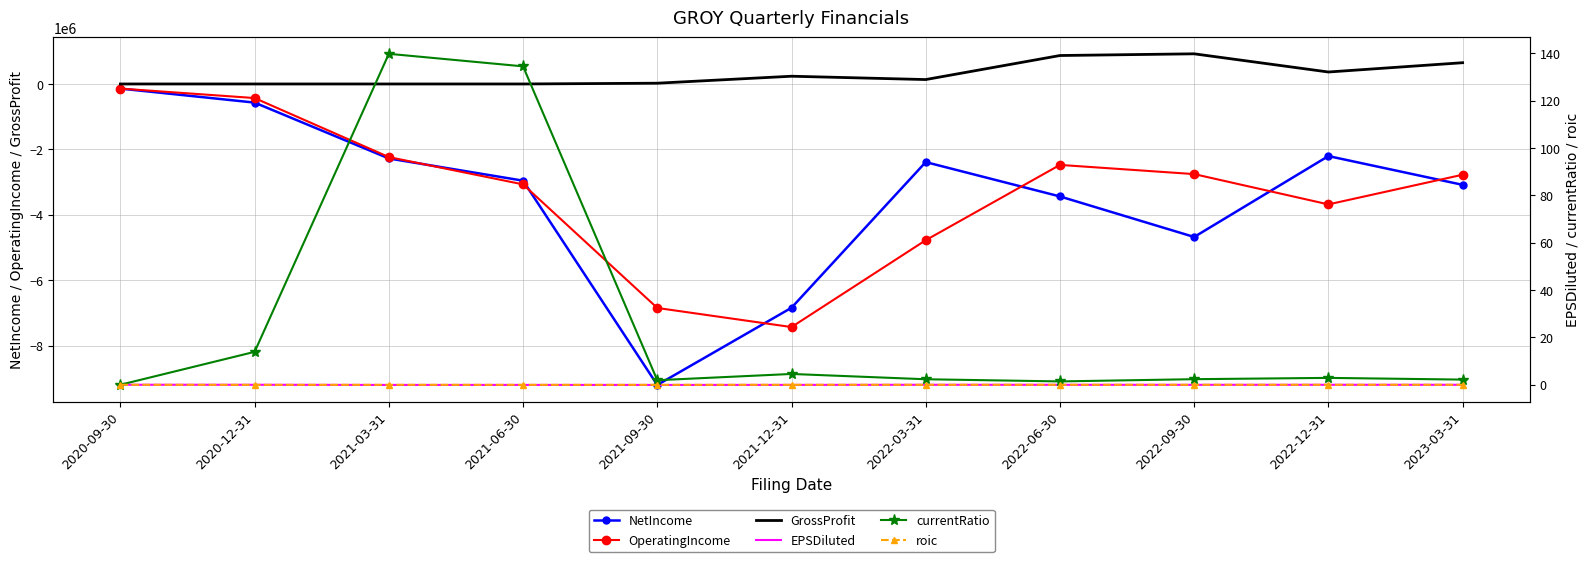

At how many categories does at least one series exceed -9132423?

11